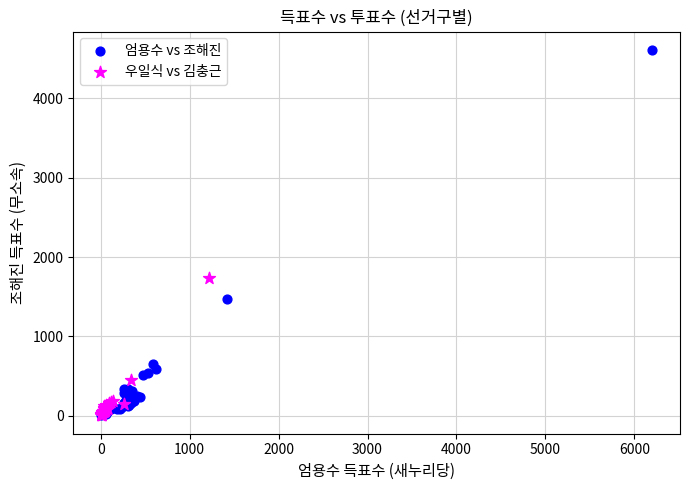

Which series has the widest spread of Y values?

엄용수 vs 조해진